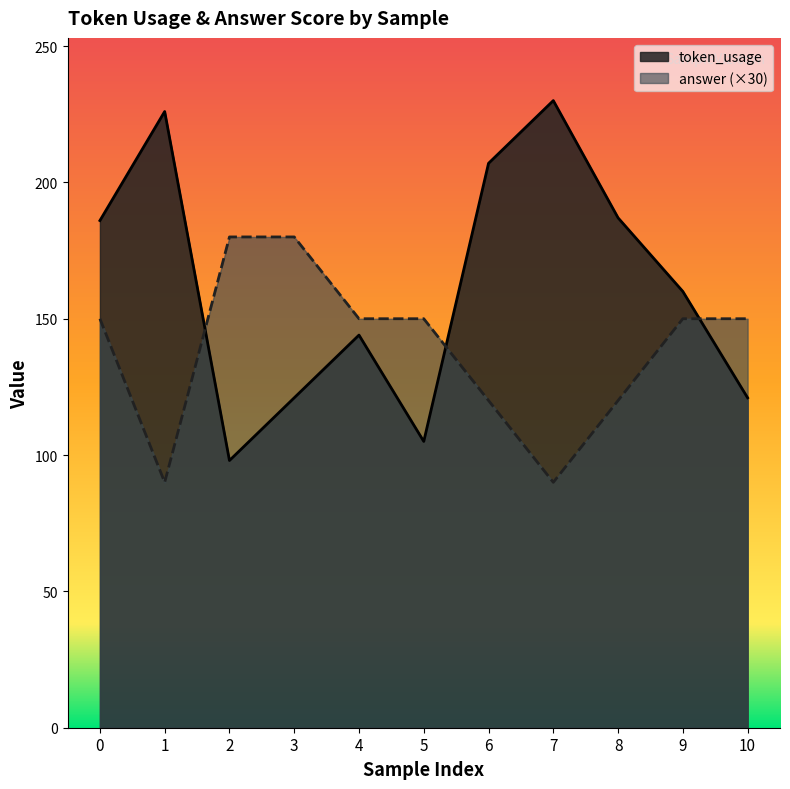

What is the average value of the token_usage series?

162